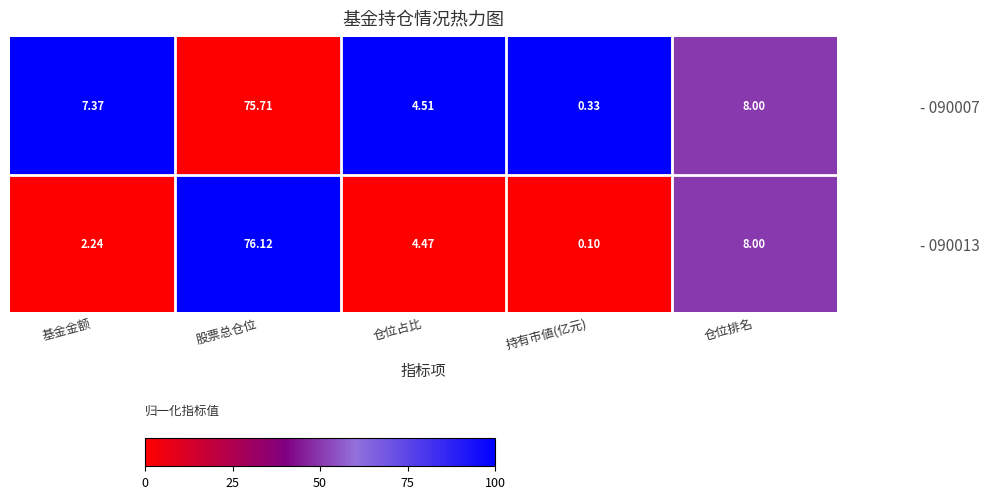

Where is - 090007 nearest to the value 38?

仓位排名